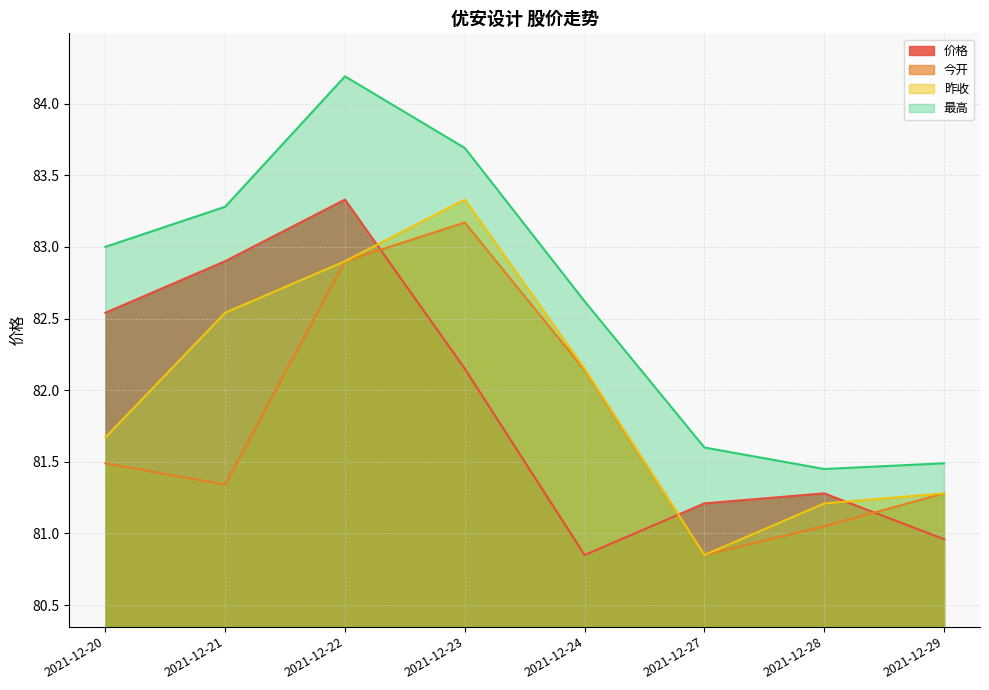

Between which two adjacent categories do 价格 and 今开 first intersect?

2021-12-22 and 2021-12-23